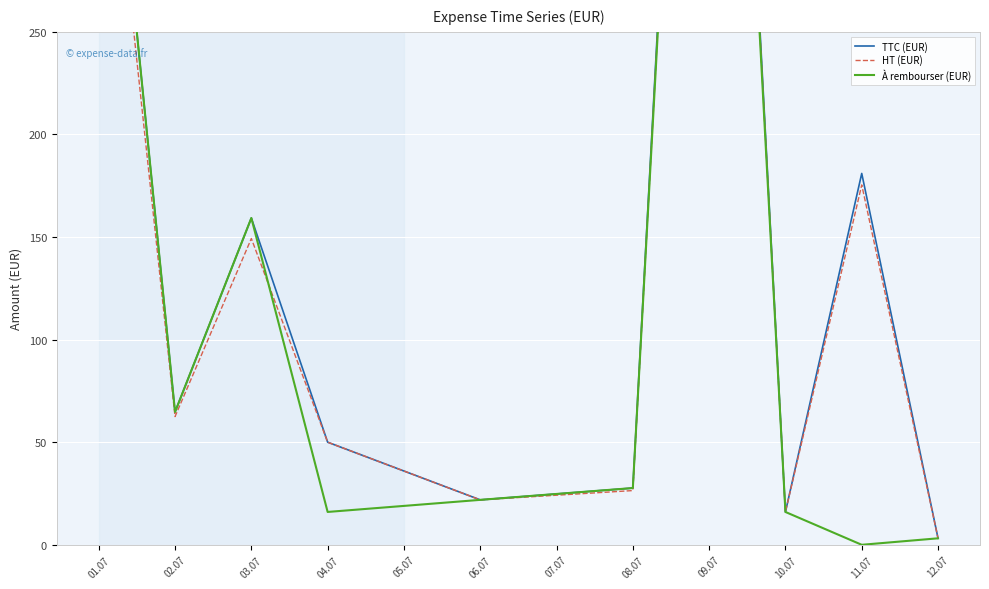

Is this an area chart (filled region under the line)?

No